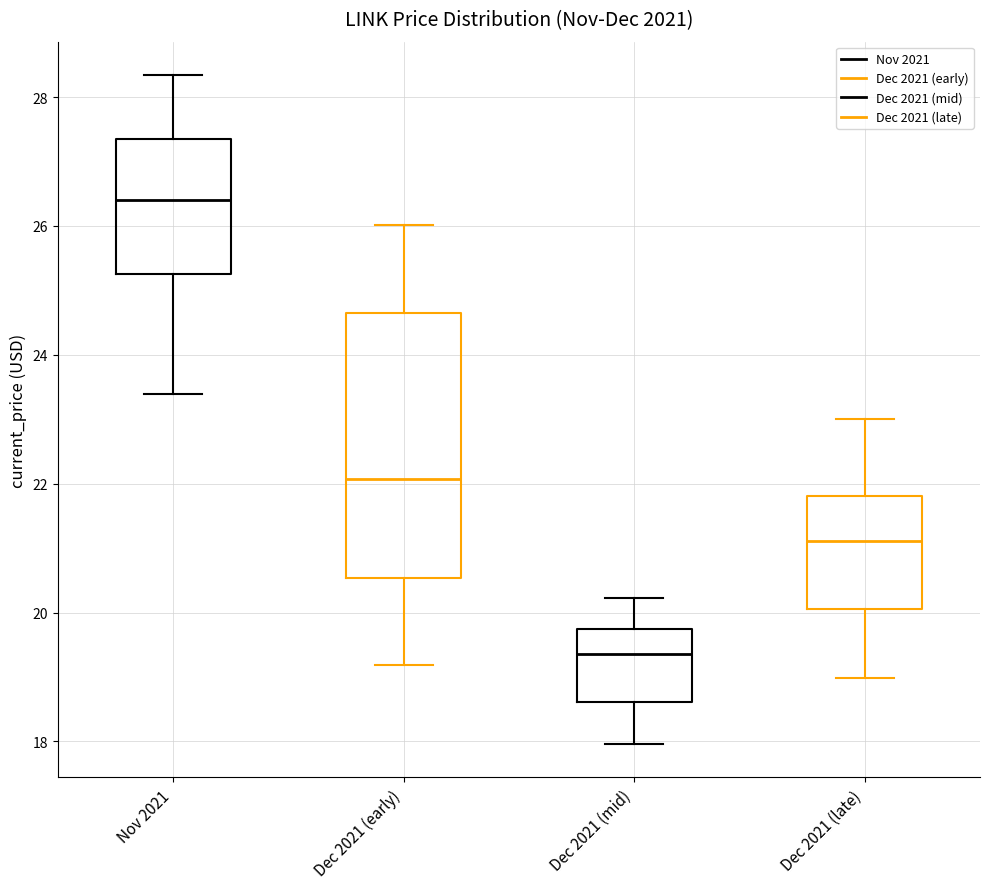

Reading left to right, transcribe this box plot: for each box, give where its median line is, the range the box spans, and where its two whiskers end, as read against the y-axis. The values are not printed on the chart, so give them approximately, as read against the axis.

Nov 2021: median 26.4, box 25.2 to 27.4, whiskers 23.4 to 28.4
Dec 2021 (early): median 22.0, box 20.6 to 24.6, whiskers 19.2 to 26.0
Dec 2021 (mid): median 19.4, box 18.6 to 19.8, whiskers 18.0 to 20.2
Dec 2021 (late): median 21.2, box 20.0 to 21.8, whiskers 19.0 to 23.0